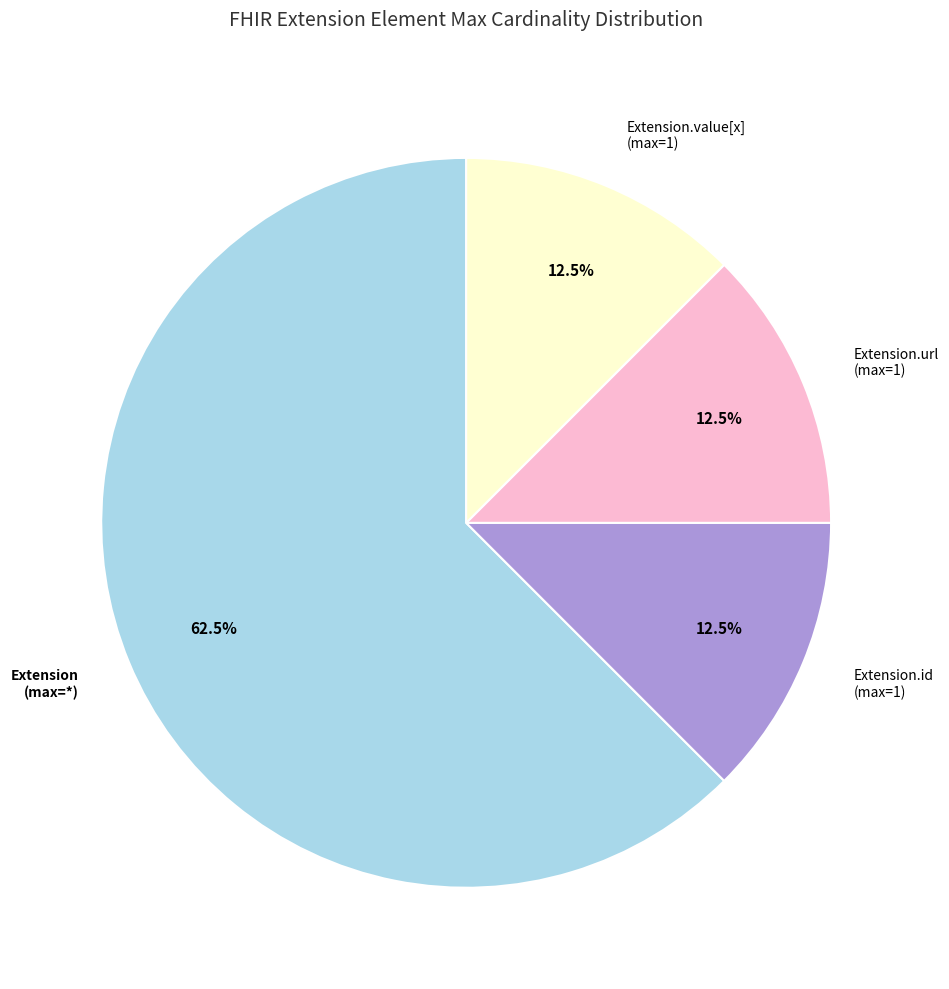

Count the number of slices in the pie.

4